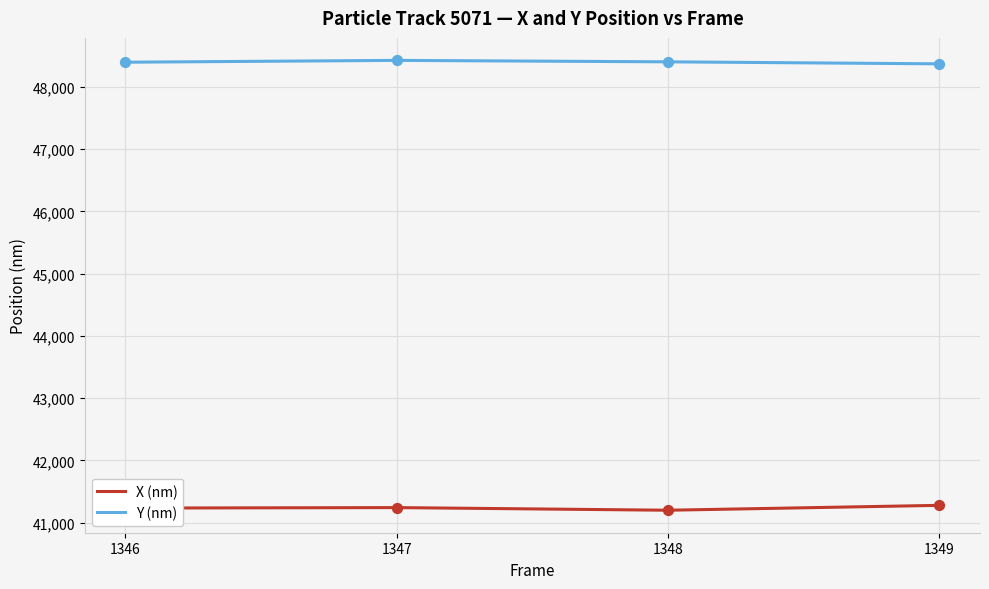

What are all the series names shown in the legend?

X (nm), Y (nm)